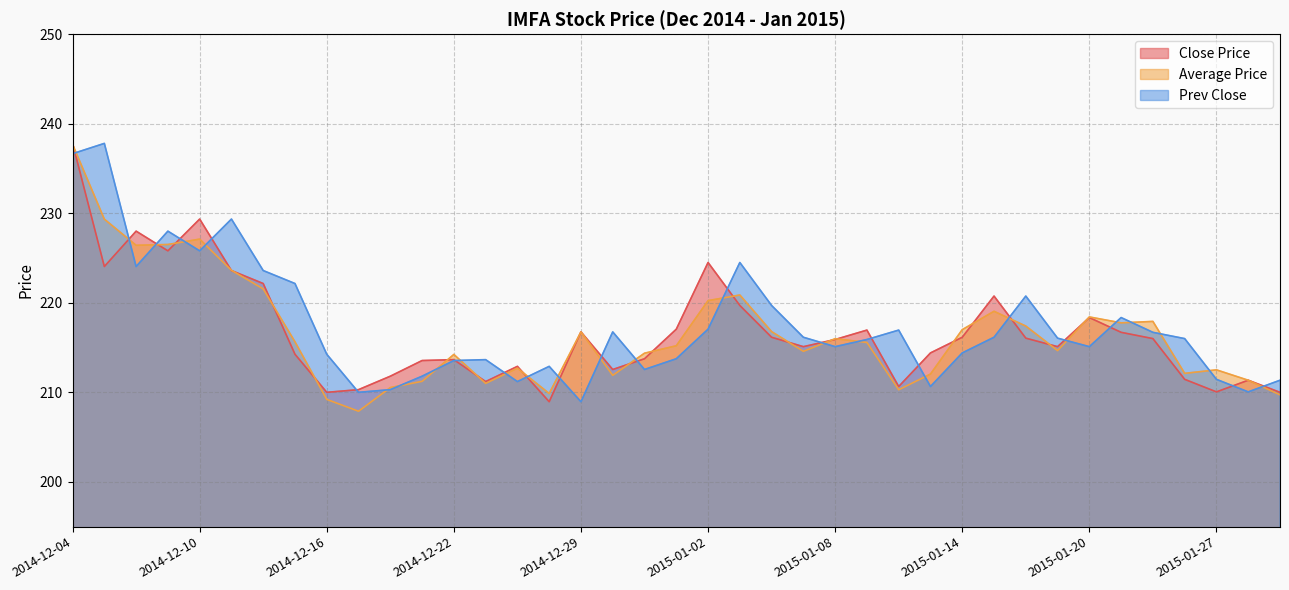

At which category is the sum across all series the highest?

2014-12-04